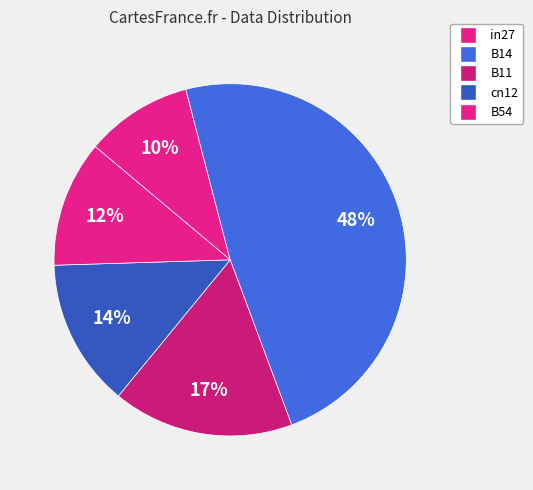

What is the change in value from B14 to B11?

-0.3